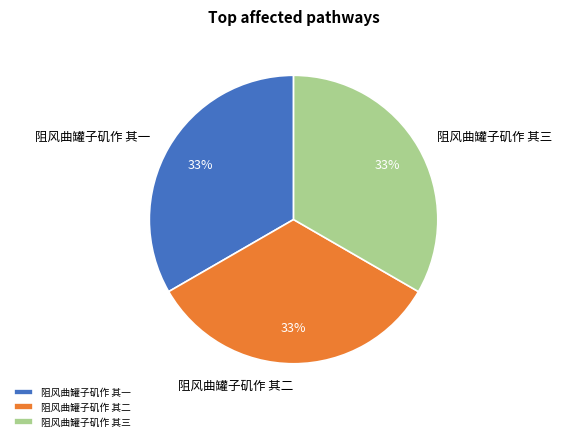

To the nearest percent, what percentage of the pie is 阻风曲罐子矶作 其一?

33%